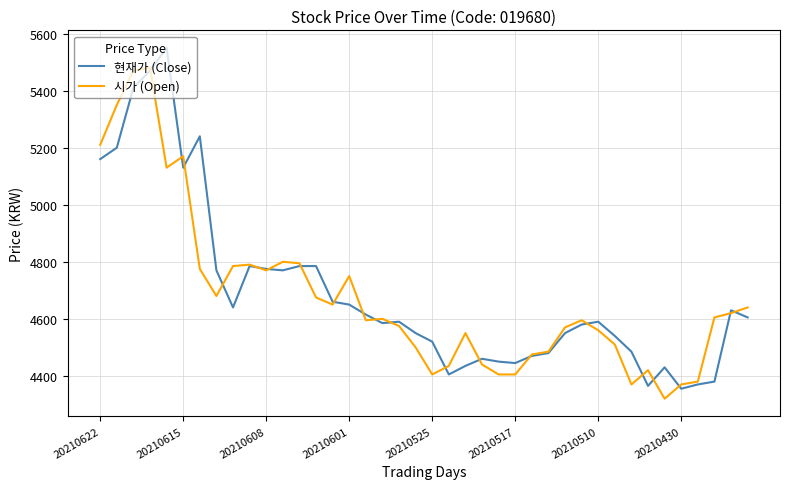

Does the chart display data point markers on the line(s)?

No